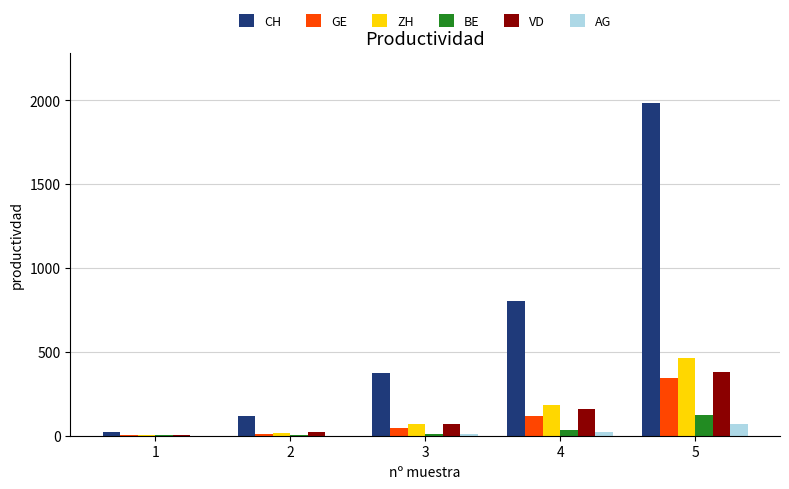

The value of CH at 3 is 376. True or false?

True